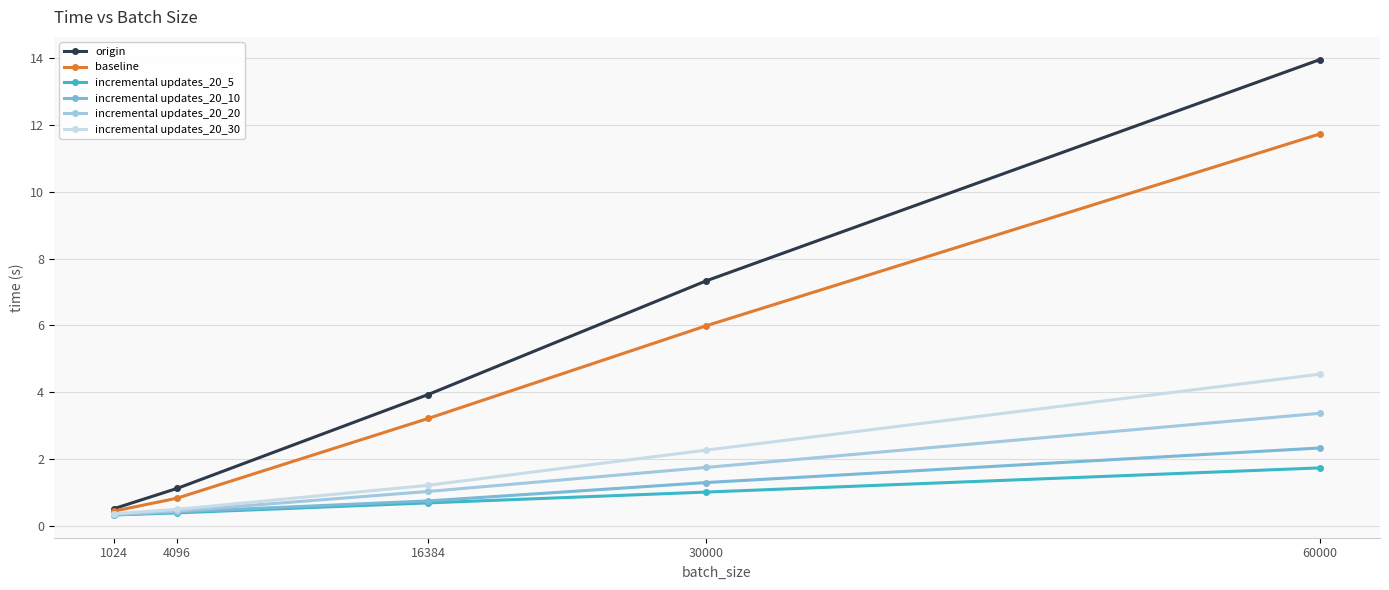

Reading left to right, transcribe all the data shown in this chart.

origin: 0.5	1.1	3.9	7.3	14.0
baseline: 0.4	0.8	3.2	6.0	11.7
incremental updates_20_5: 0.3	0.4	0.7	1.0	1.7
incremental updates_20_10: 0.3	0.4	0.7	1.3	2.3
incremental updates_20_20: 0.3	0.4	1.0	1.7	3.4
incremental updates_20_30: 0.4	0.5	1.2	2.3	4.5